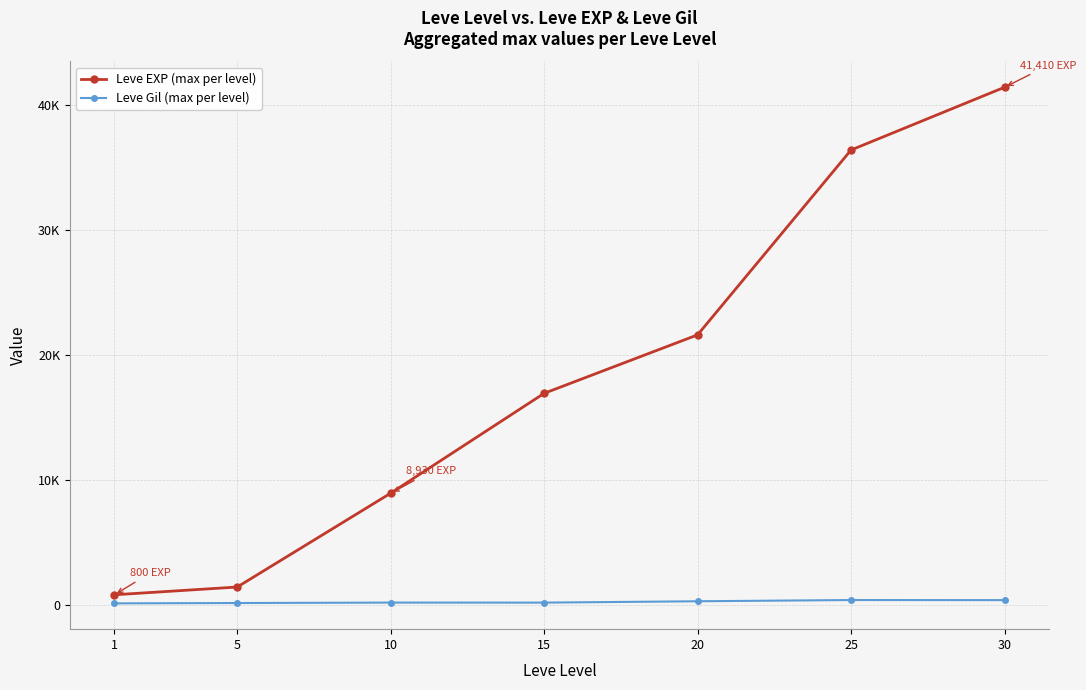

Rank the categories by Leve EXP (max per level) value from highest to lowest.

30, 25, 20, 15, 10, 5, 1